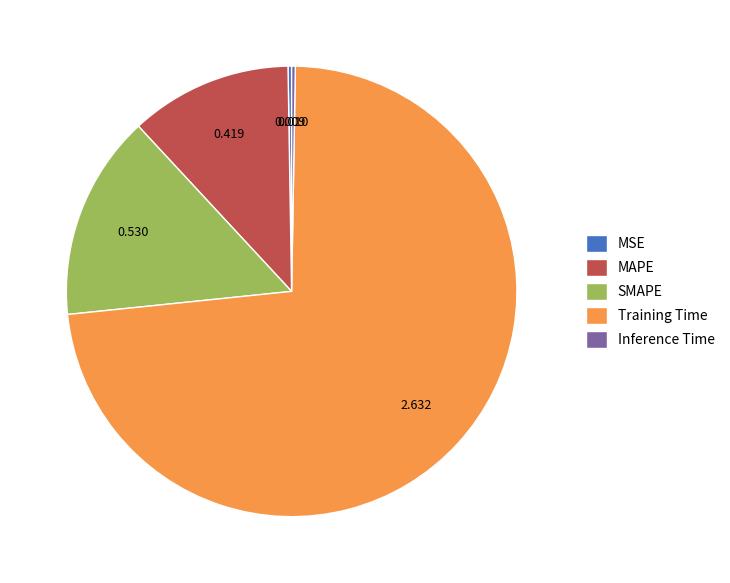

Is it true that SMAPE is 15% of the pie?

True